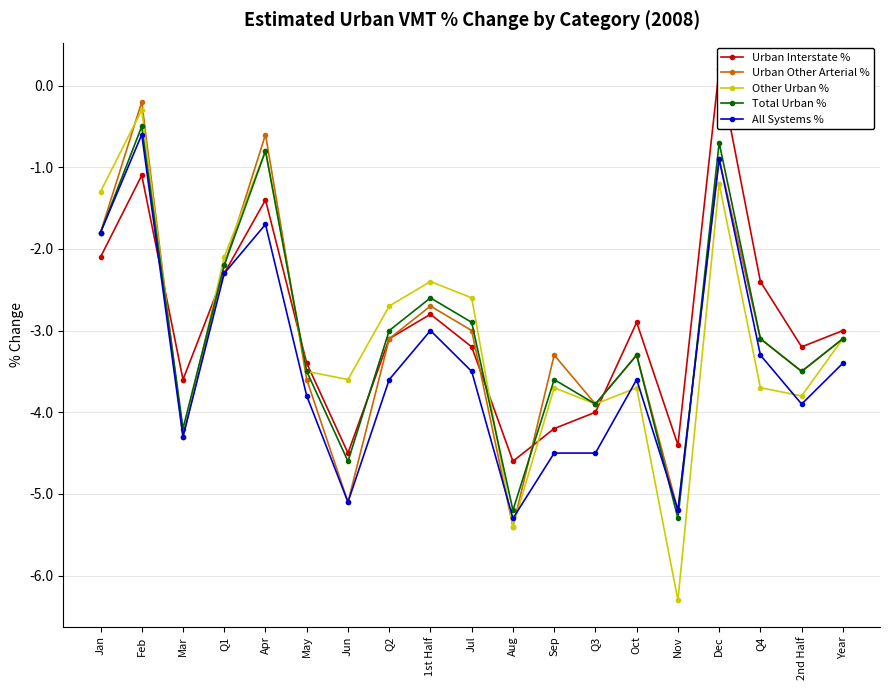

Reading left to right, what are all the values shown in this chart?

Urban Interstate %: -2.1	-1.1	-3.6	-2.3	-1.4	-3.4	-4.5	-3.1	-2.8	-3.2	-4.6	-4.2	-4.0	-2.9	-4.4	0.2	-2.4	-3.2	-3.0
Urban Other Arterial %: -1.8	-0.2	-4.3	-2.2	-0.6	-3.6	-5.1	-3.1	-2.7	-3.0	-5.4	-3.3	-3.9	-3.3	-5.2	-0.9	-3.1	-3.5	-3.1
Other Urban %: -1.3	-0.3	-4.3	-2.1	-0.8	-3.5	-3.6	-2.7	-2.4	-2.6	-5.4	-3.7	-3.9	-3.7	-6.3	-1.2	-3.7	-3.8	-3.1
Total Urban %: -1.8	-0.5	-4.2	-2.2	-0.8	-3.5	-4.6	-3.0	-2.6	-2.9	-5.2	-3.6	-3.9	-3.3	-5.3	-0.7	-3.1	-3.5	-3.1
All Systems %: -1.8	-0.6	-4.3	-2.3	-1.7	-3.8	-5.1	-3.6	-3.0	-3.5	-5.3	-4.5	-4.5	-3.6	-5.2	-0.9	-3.3	-3.9	-3.4